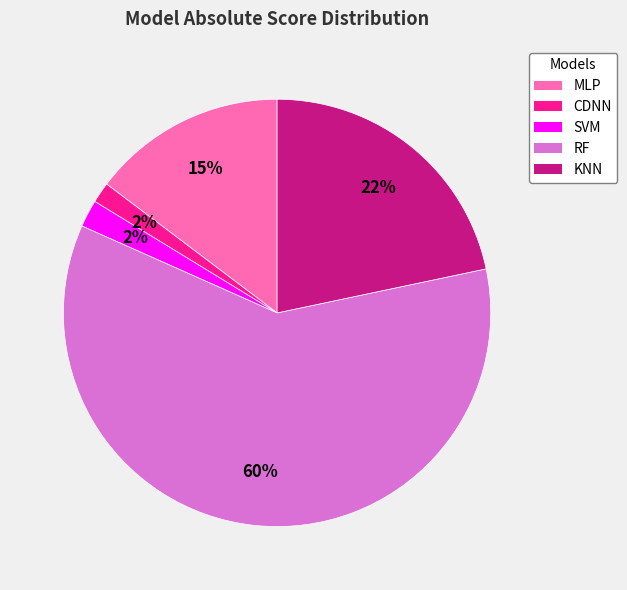

How many slices are in this pie chart?

5